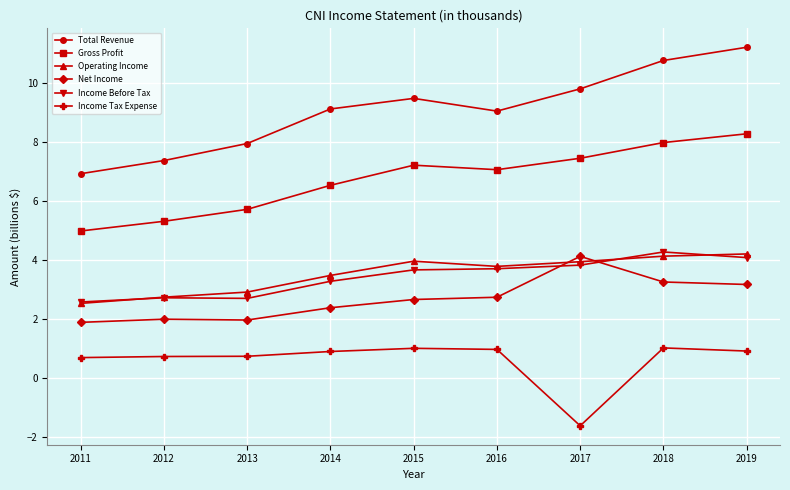

Between 2017 and 2019, which series saw the biggest shift?

Income Tax Expense